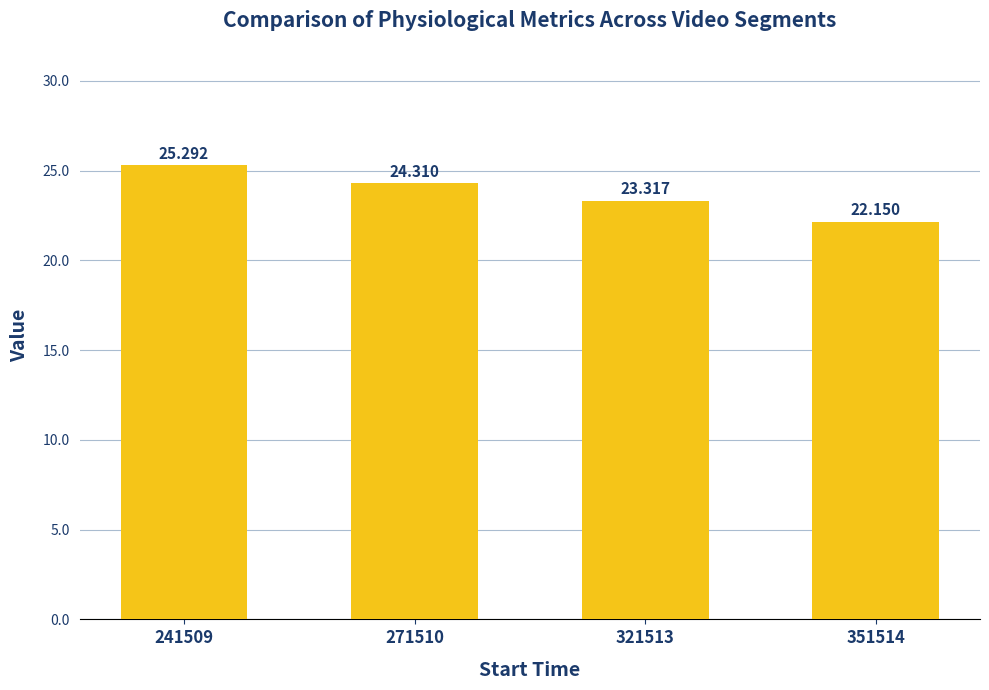

Are the bars horizontal?

No